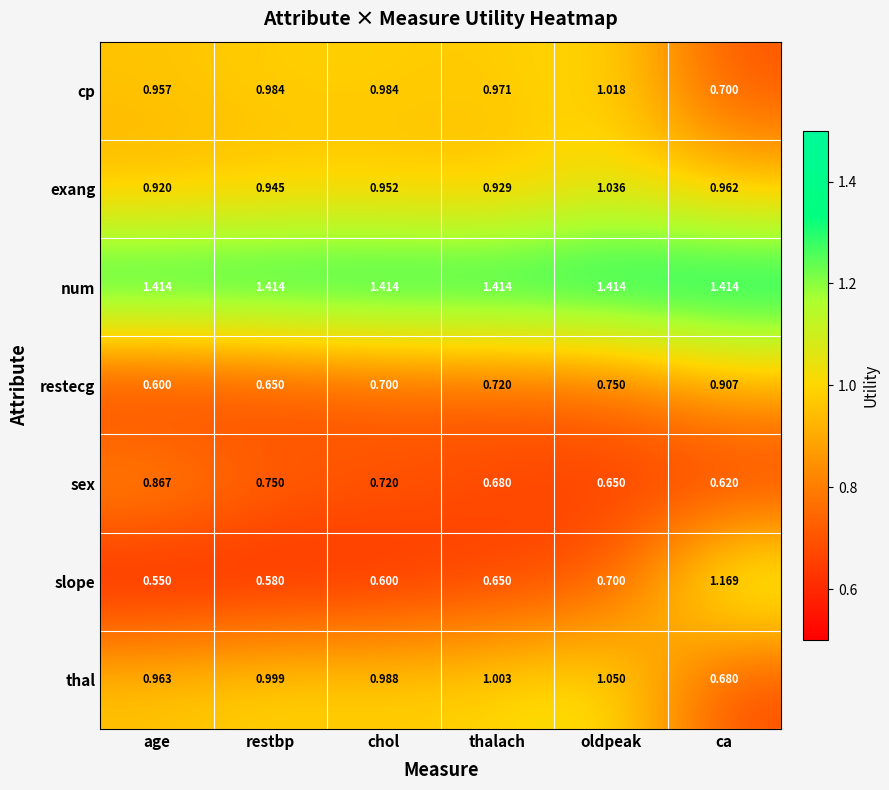

At how many categories does at least one series exceed 0?

6